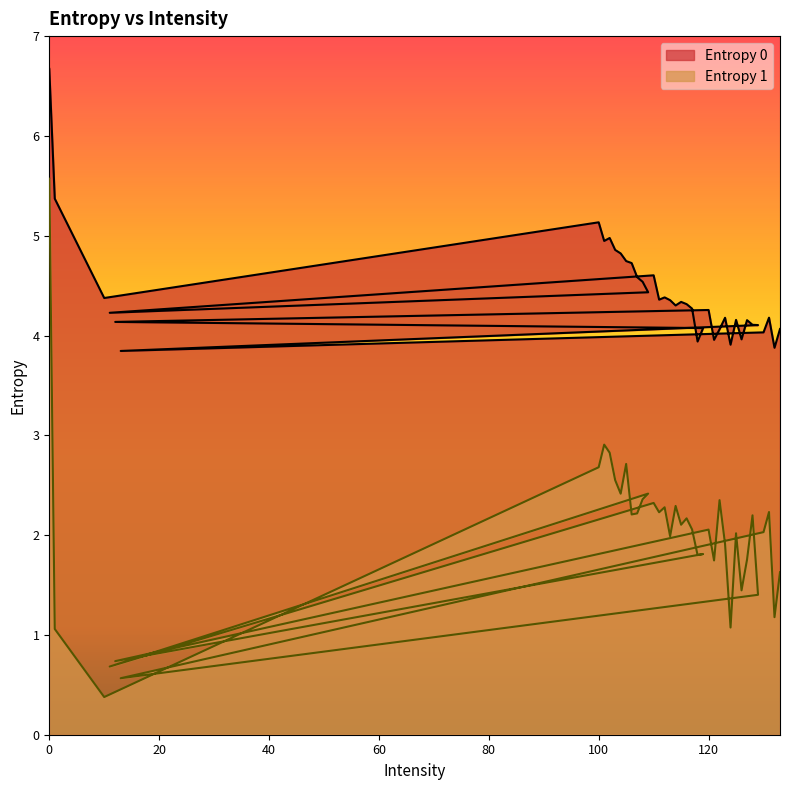

True or false: Entropy 1 and Entropy 0 cross at least once.

False